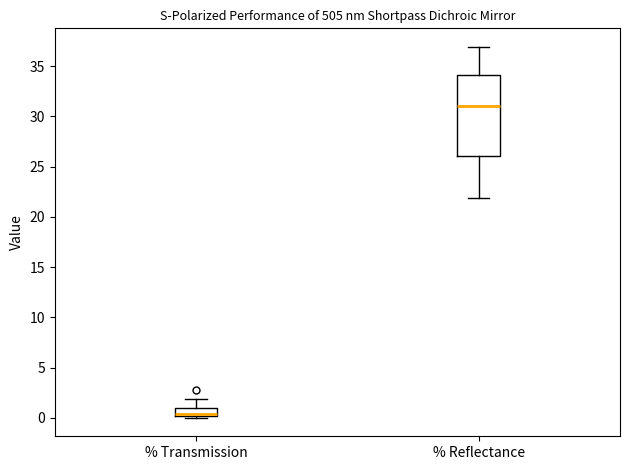

Reading left to right, transcribe this box plot: for each box, give where its median line is, the range the box spans, and where its two whiskers end, as read against the y-axis. The values are not printed on the chart, so give them approximately, as read against the axis.

% Transmission: median 0.5, box 0.0 to 1.0, whiskers 0.0 to 2.0
% Reflectance: median 31.0, box 26.0 to 34.0, whiskers 22.0 to 37.0